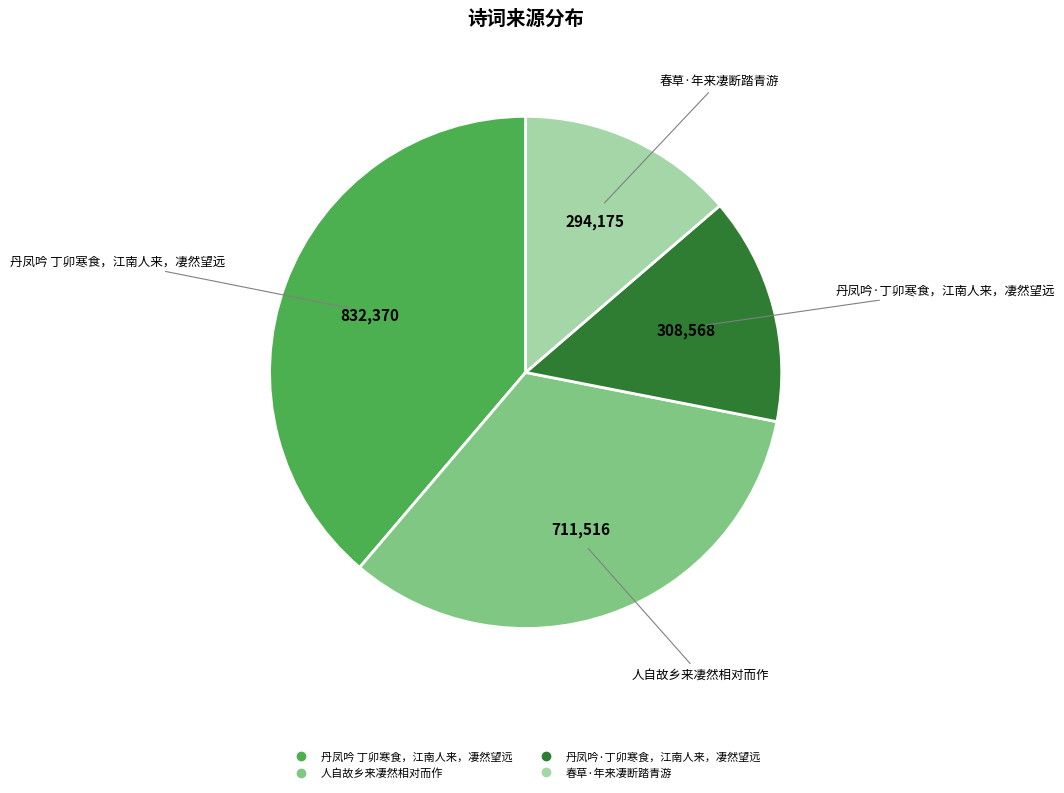

Combined, do 丹凤吟·丁卯寒食，江南人来，凄然望远 and 春草·年来凄断踏青游 account for over 50%?

No